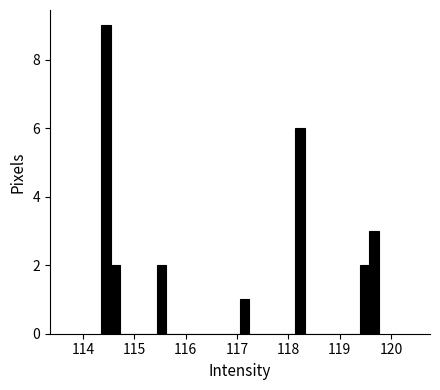

Around what value on the x-axis is the tallest bar? Give the approximate position of its centre, as read against the axis.

114.4